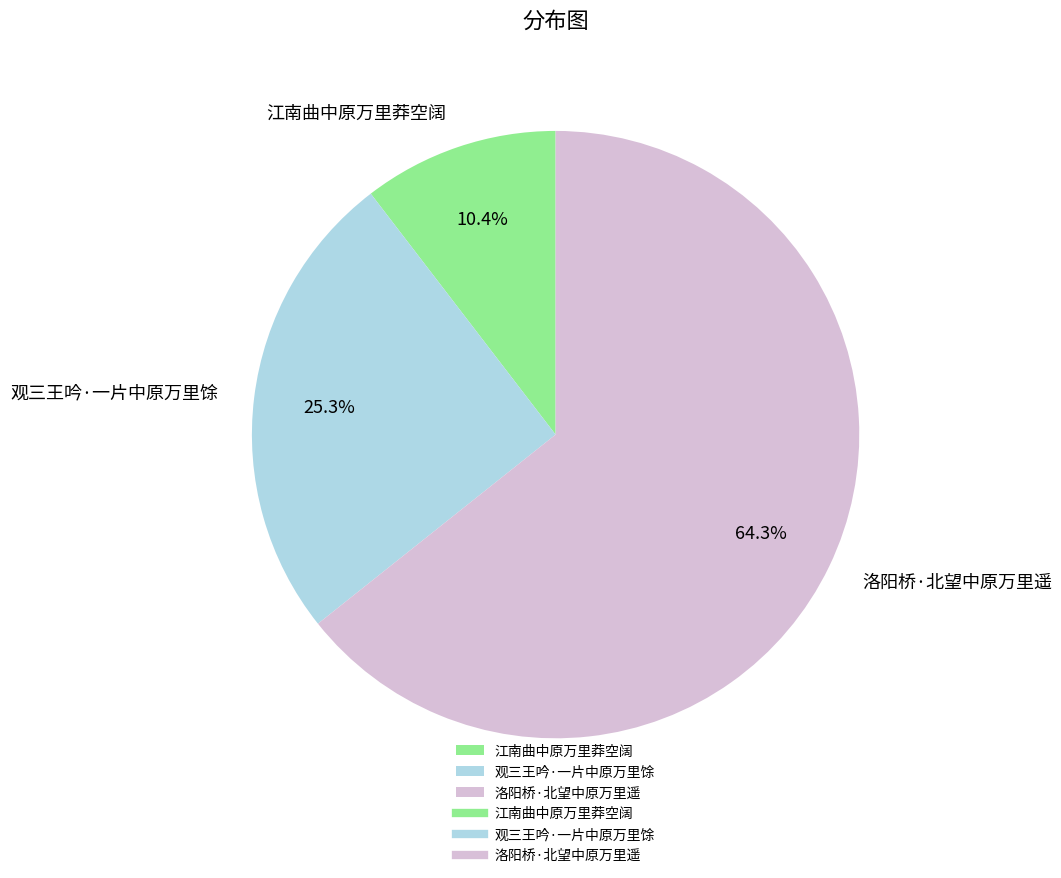

To the nearest percent, what percentage of the pie is 江南曲中原万里莽空阔?

10%